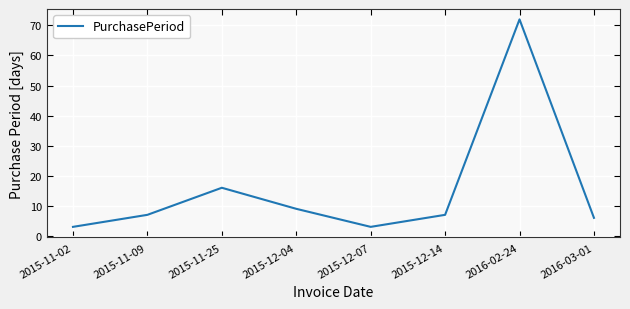

What position from the left is 2015-12-14?

6